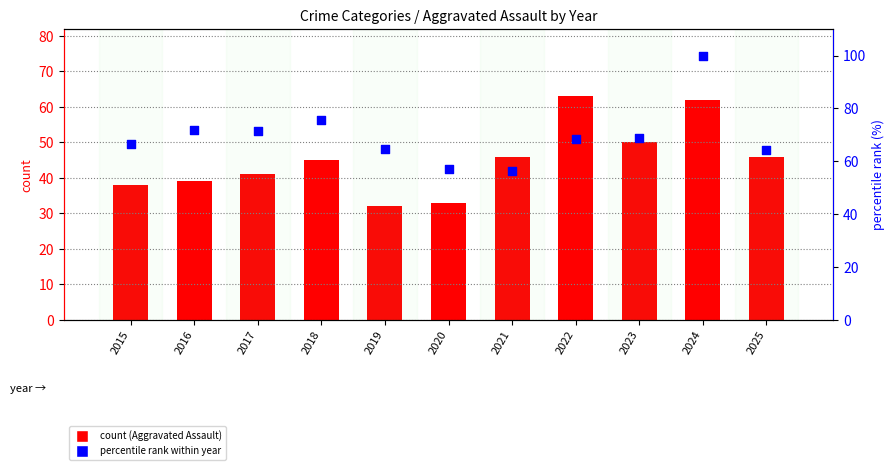

Which series has the largest total across all categories?

percentile rank within year